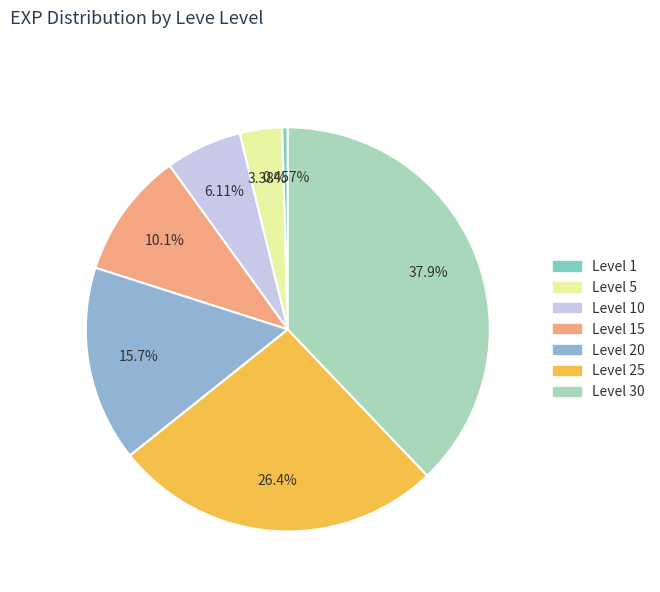

Count the number of slices in the pie.

7